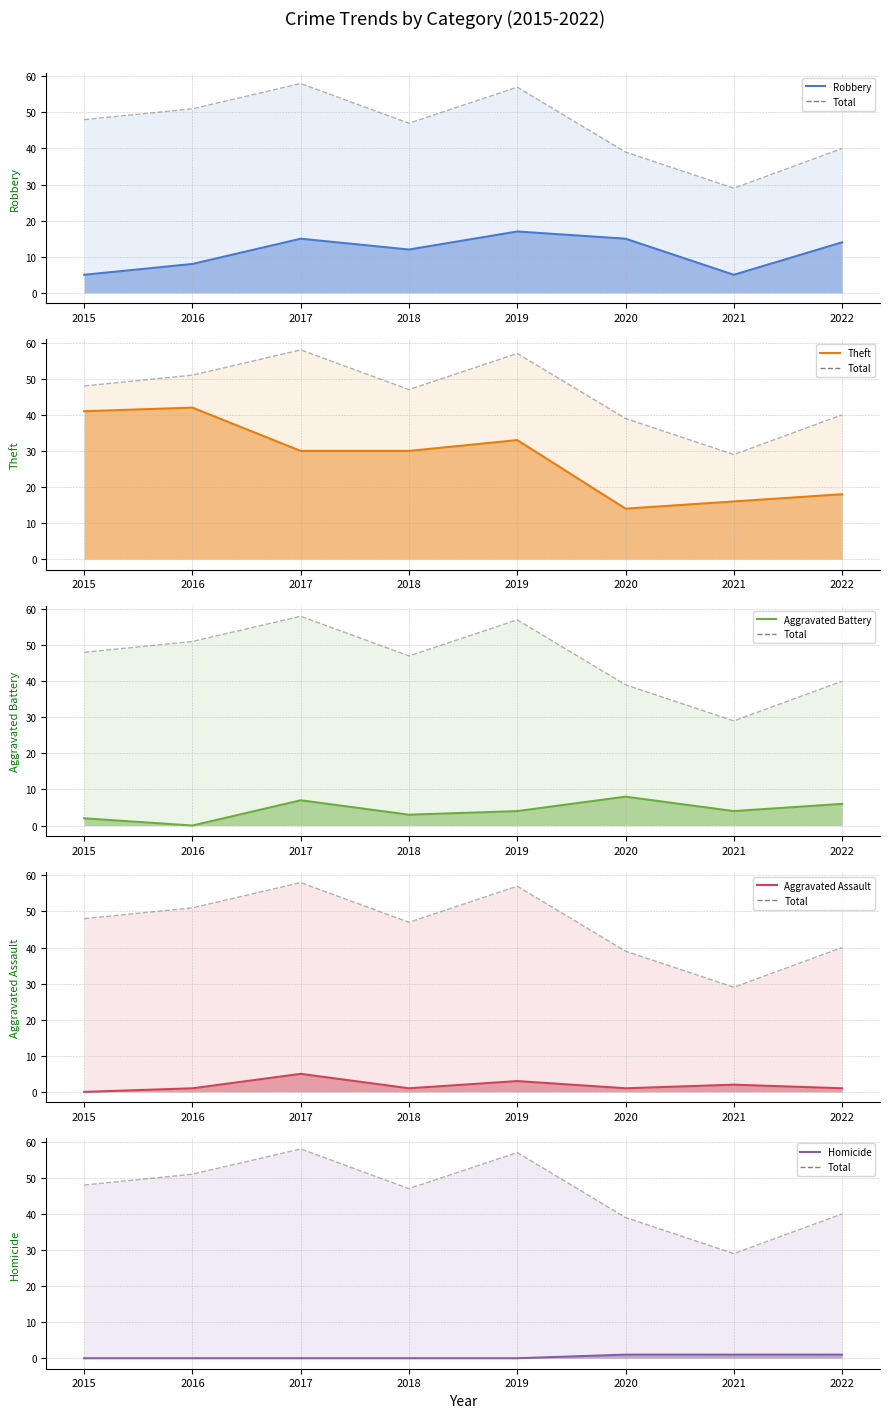

What is the maximum value shown in the chart?

58